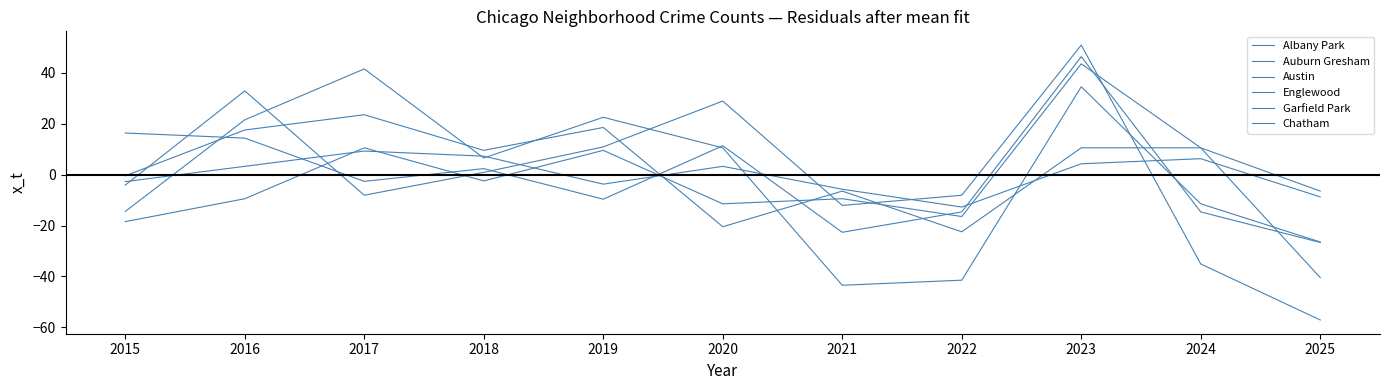

Is this an area chart (filled region under the line)?

No